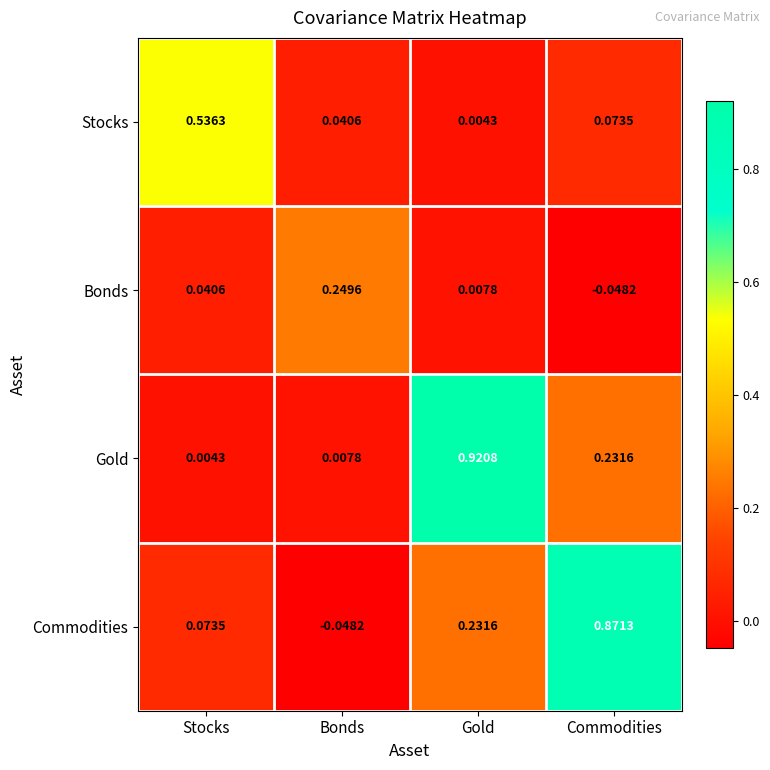

At which category is the sum across all series the highest?

Gold